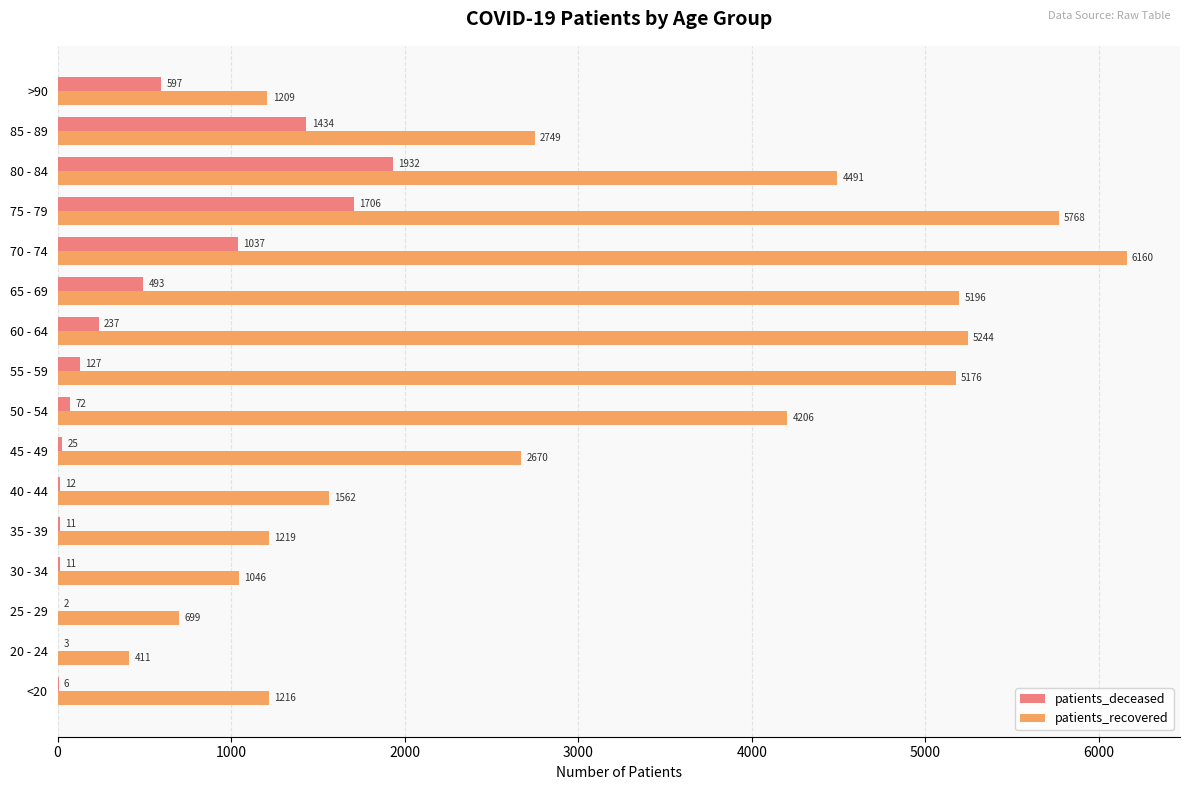

Where is patients_recovered nearest to the value 3285?

85 - 89